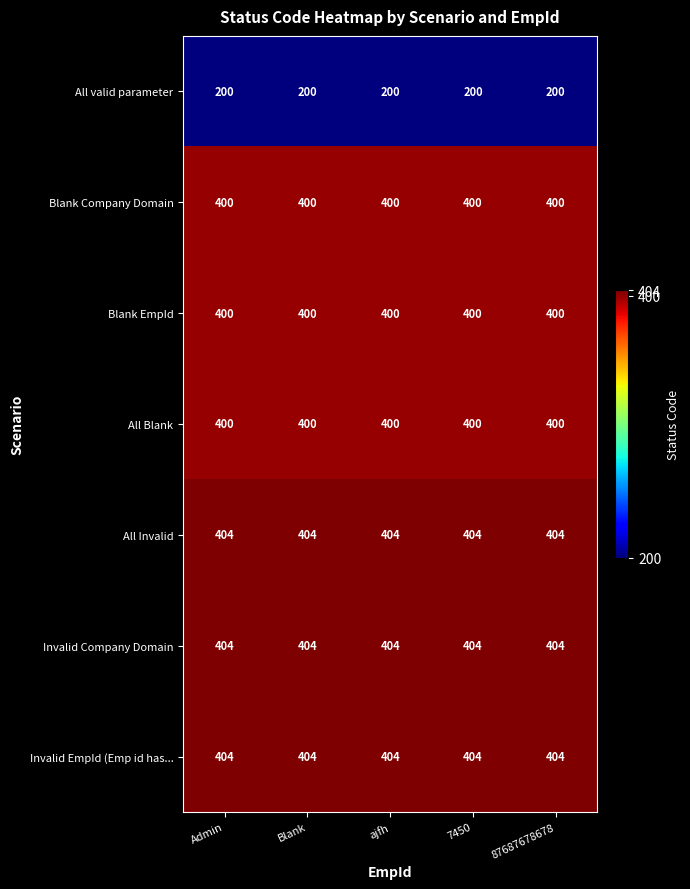

What is the approximate value of Blank Company Domain at 7450?

400